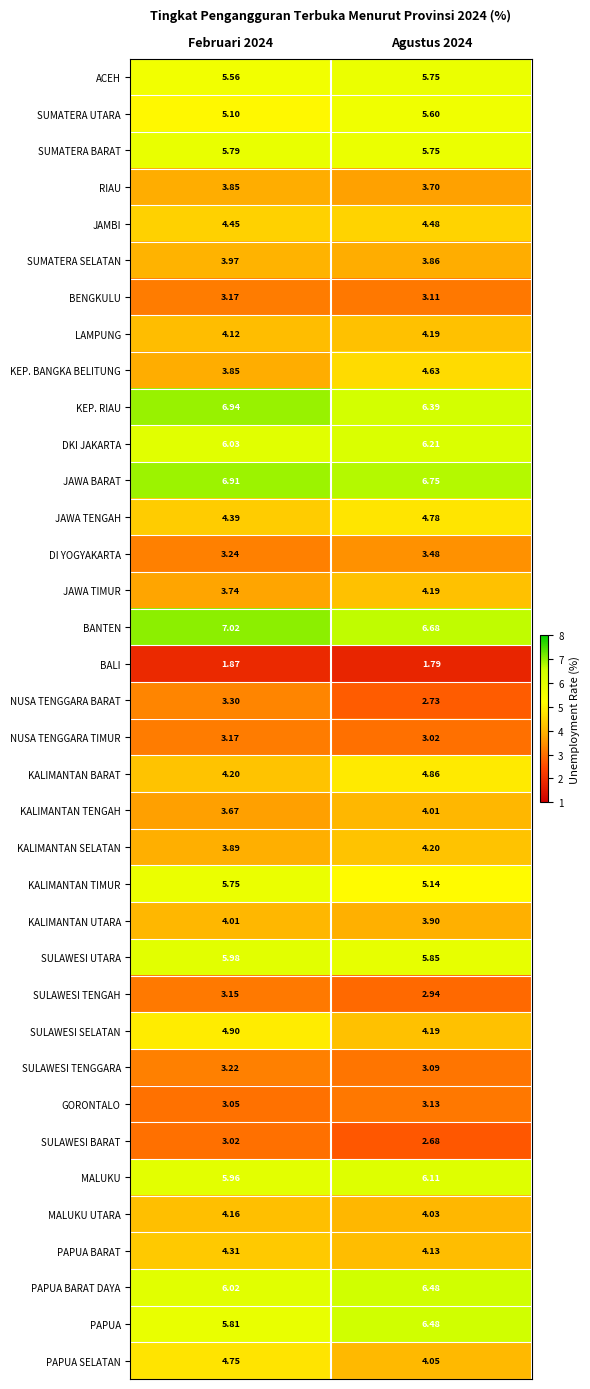

Which series has the largest range (max minus min)?

KEP. BANGKA BELITUNG